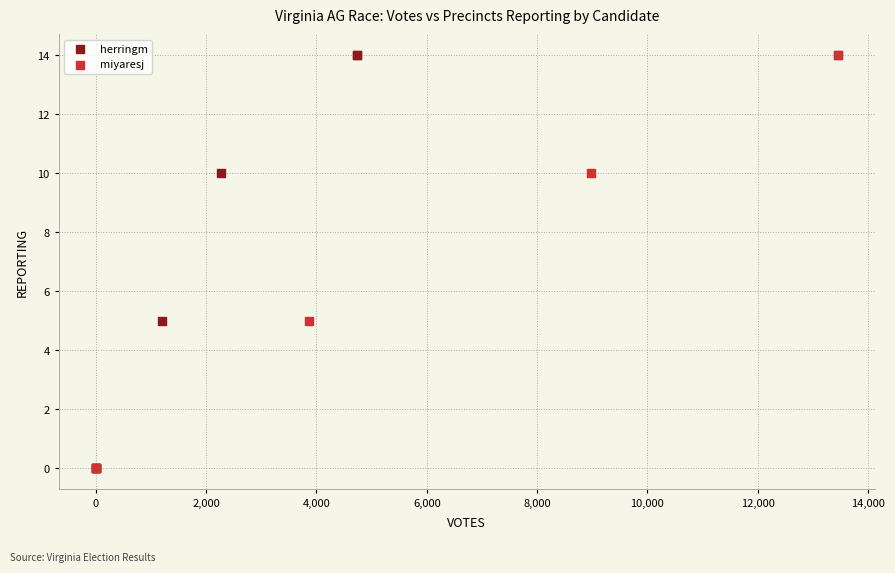

What are all the series names shown in the legend?

herringm, miyaresj